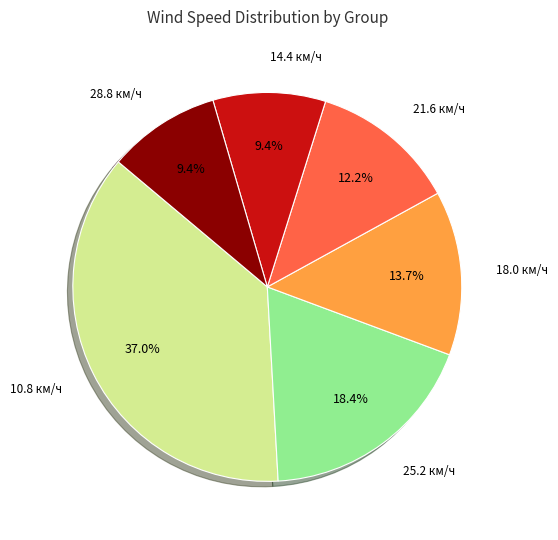

Is the sum of 18.0 км/ч and 21.6 км/ч greater than half?

No